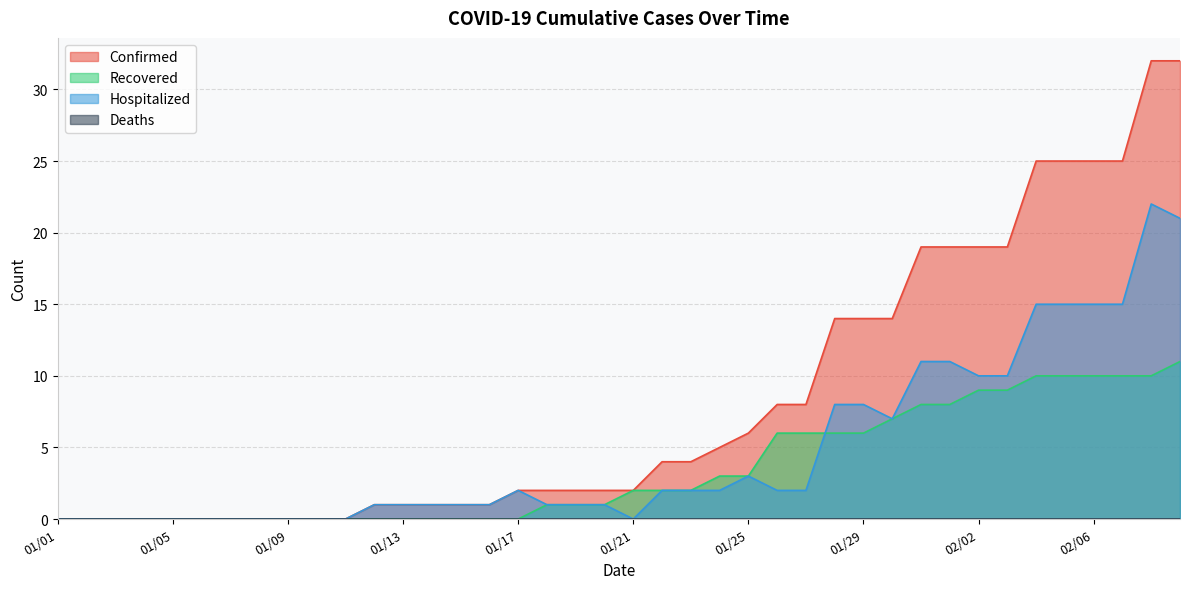

What is the spread (max minus min) of values at 02/06?

25